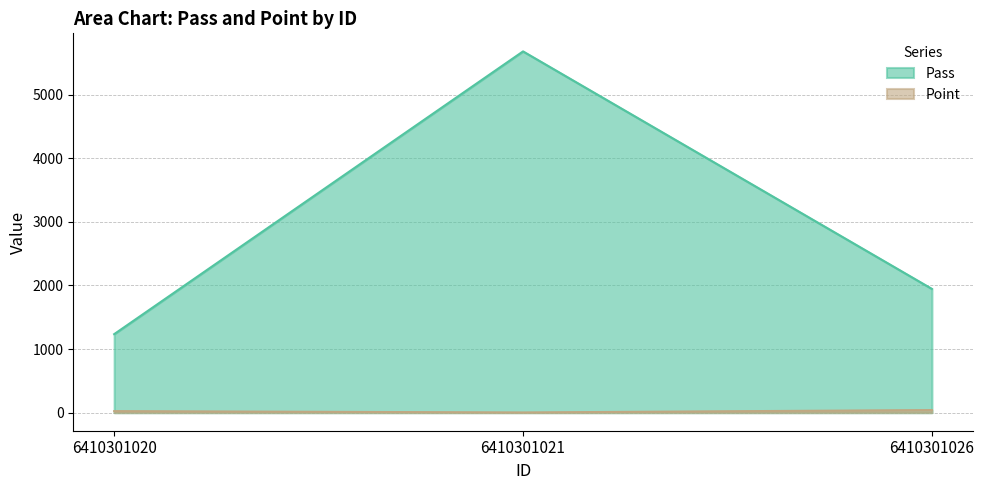

At which label does Point reach its peak?

6410301026